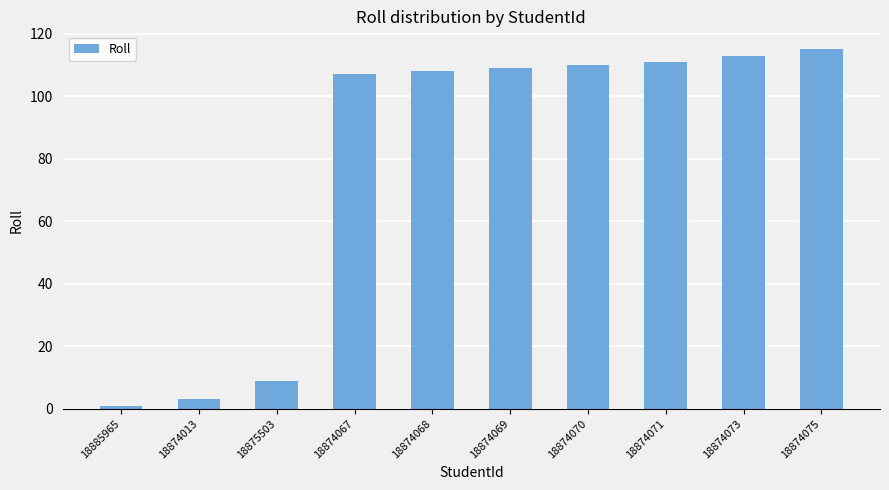

What position from the right is 18874067?

7